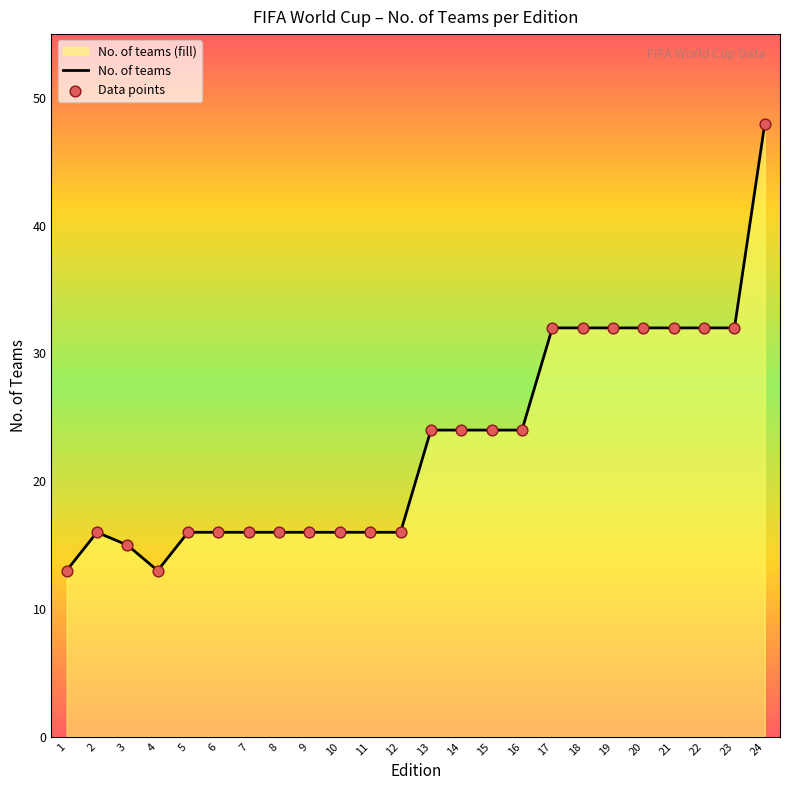

At how many categories does at least one series exceed 43?

1